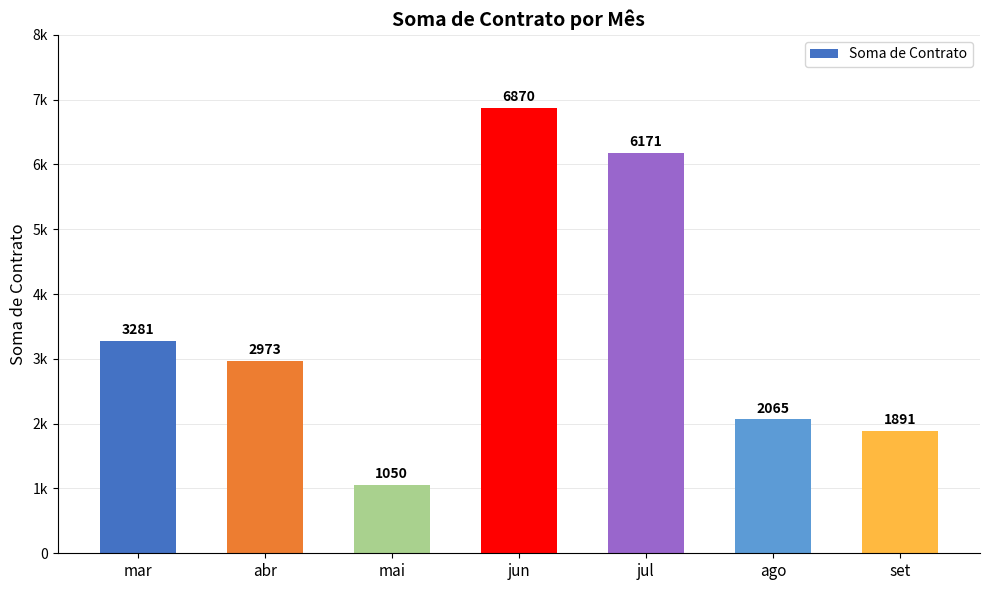

Does the chart contain any negative values?

No